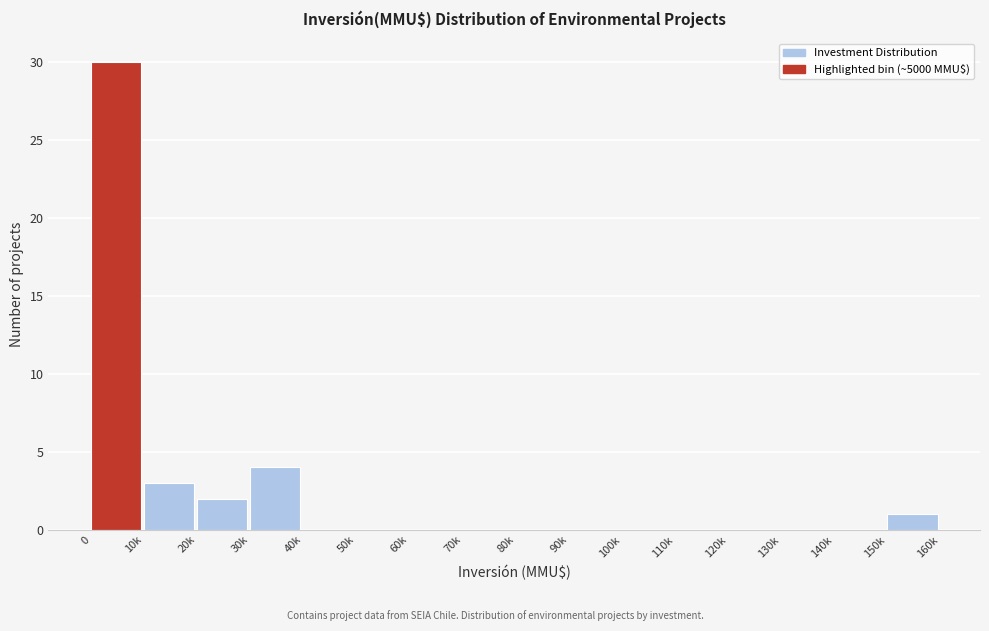

Reading left to right, transcribe all the data shown in this chart.

0=30	10k=3	20k=2	30k=4	40k=0	50k=0	60k=0	70k=0	80k=0	90k=0	100k=0	110k=0	120k=0	130k=0	140k=0	150k=1